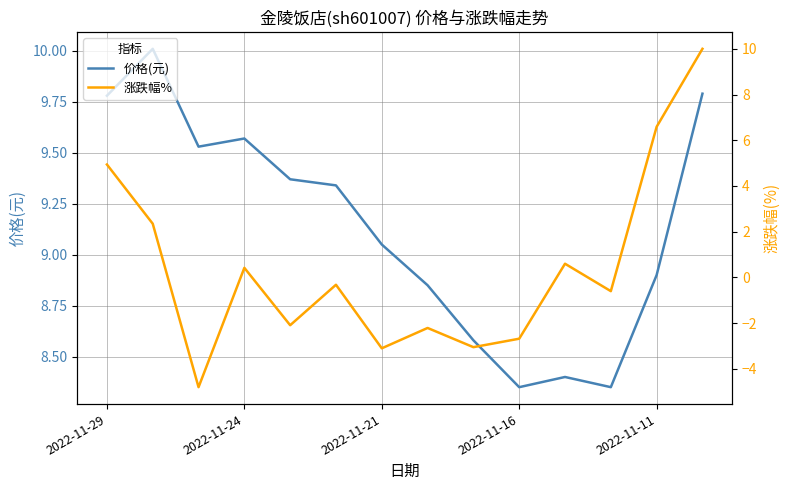

What is the maximum value shown in the chart?

10.0